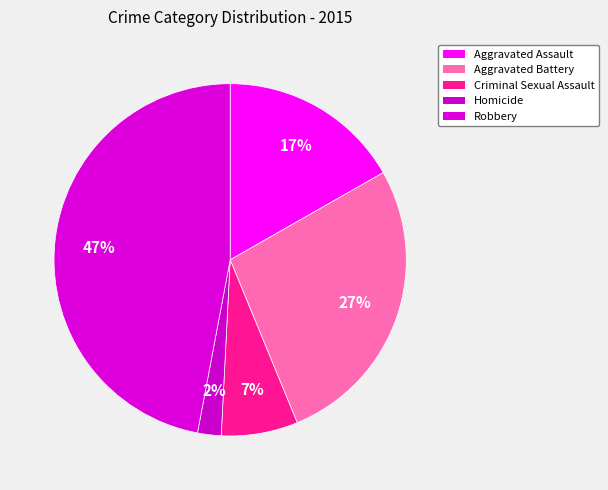

To the nearest percent, what percentage of the pie is Criminal Sexual Assault?

7%